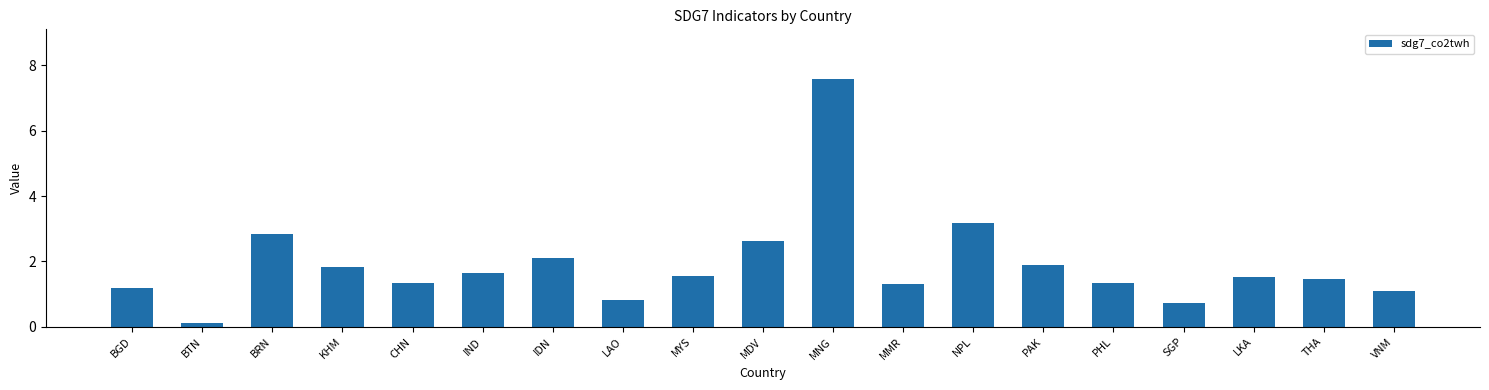

What is the greatest value displayed?

7.6